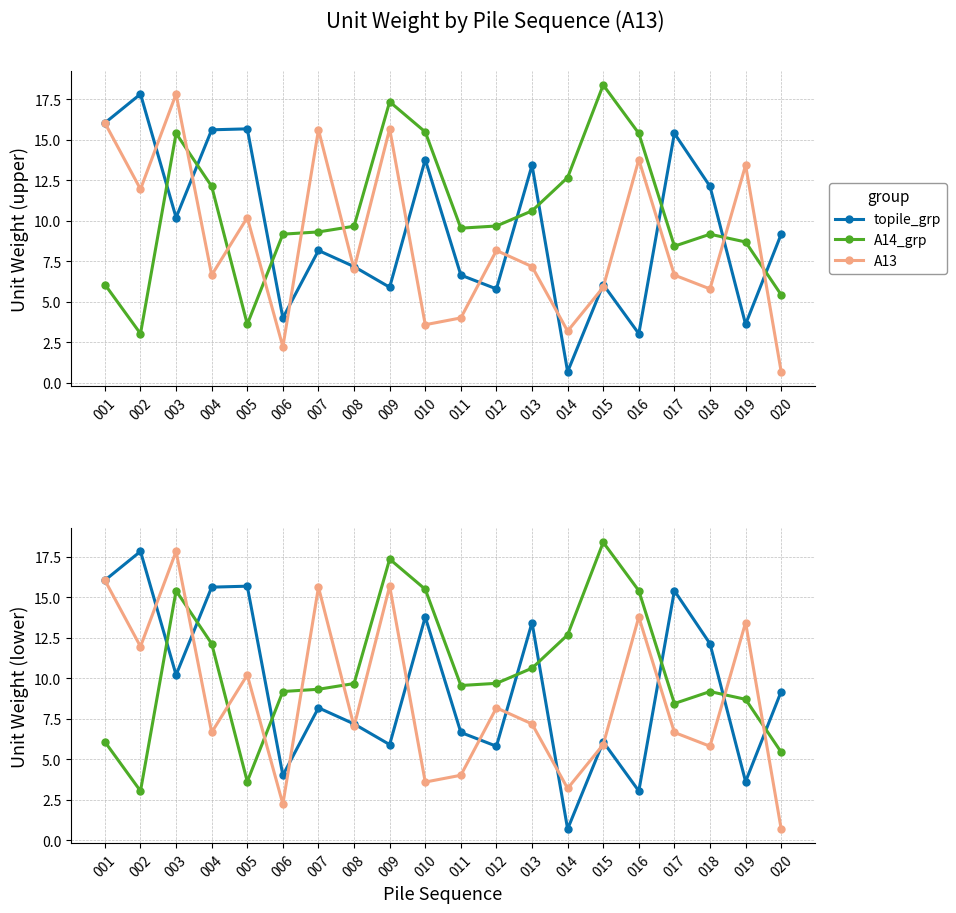

Reading left to right, list all the values displayed in this chart.

topile_grp: 001=16.0	002=17.8	003=10.2	004=15.6	005=15.7	006=4.0	007=8.2	008=7.2	009=5.9	010=13.8	011=6.6	012=5.8	013=13.4	014=0.7	015=6.1	016=3.0	017=15.4	018=12.1	019=3.6	020=9.2
A14_grp: 001=6.1	002=3.0	003=15.4	004=12.1	005=3.6	006=9.2	007=9.3	008=9.7	009=17.3	010=15.5	011=9.5	012=9.7	013=10.6	014=12.7	015=18.4	016=15.4	017=8.4	018=9.2	019=8.7	020=5.4
A13: 001=16.0	002=11.9	003=17.8	004=6.6	005=10.2	006=2.2	007=15.6	008=7.0	009=15.7	010=3.6	011=4.0	012=8.2	013=7.2	014=3.2	015=5.9	016=13.8	017=6.6	018=5.8	019=13.4	020=0.7